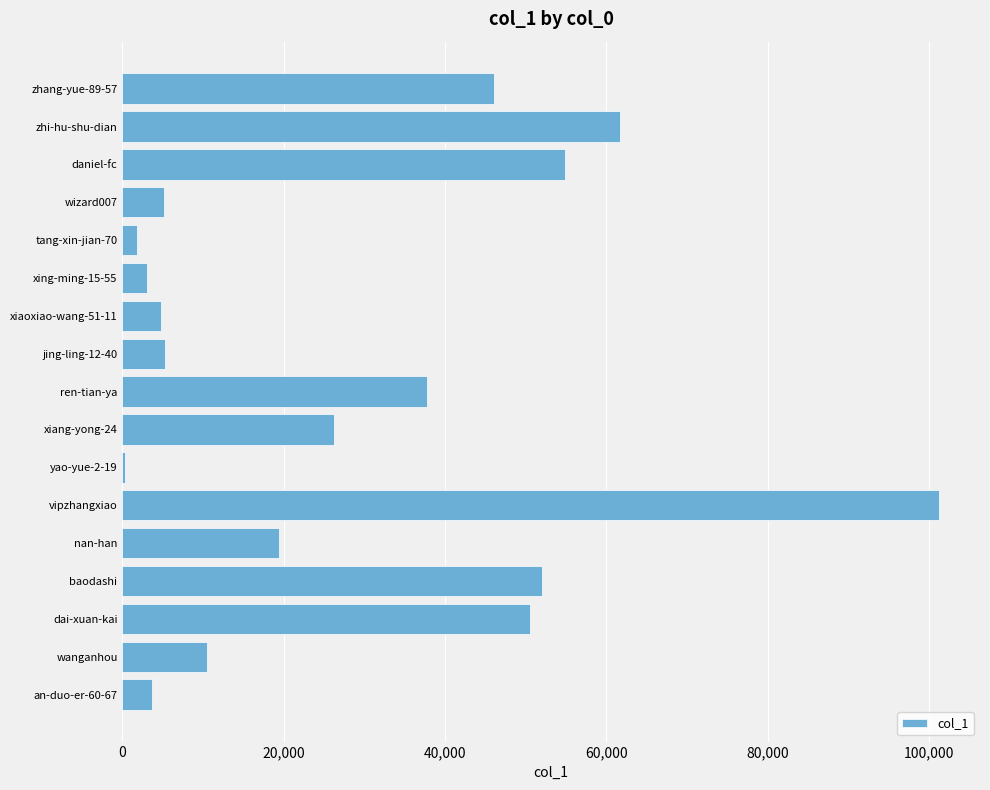

What is the ratio of the value at xiaoxiao-wang-51-11 to the value at xing-ming-15-55?

1.5